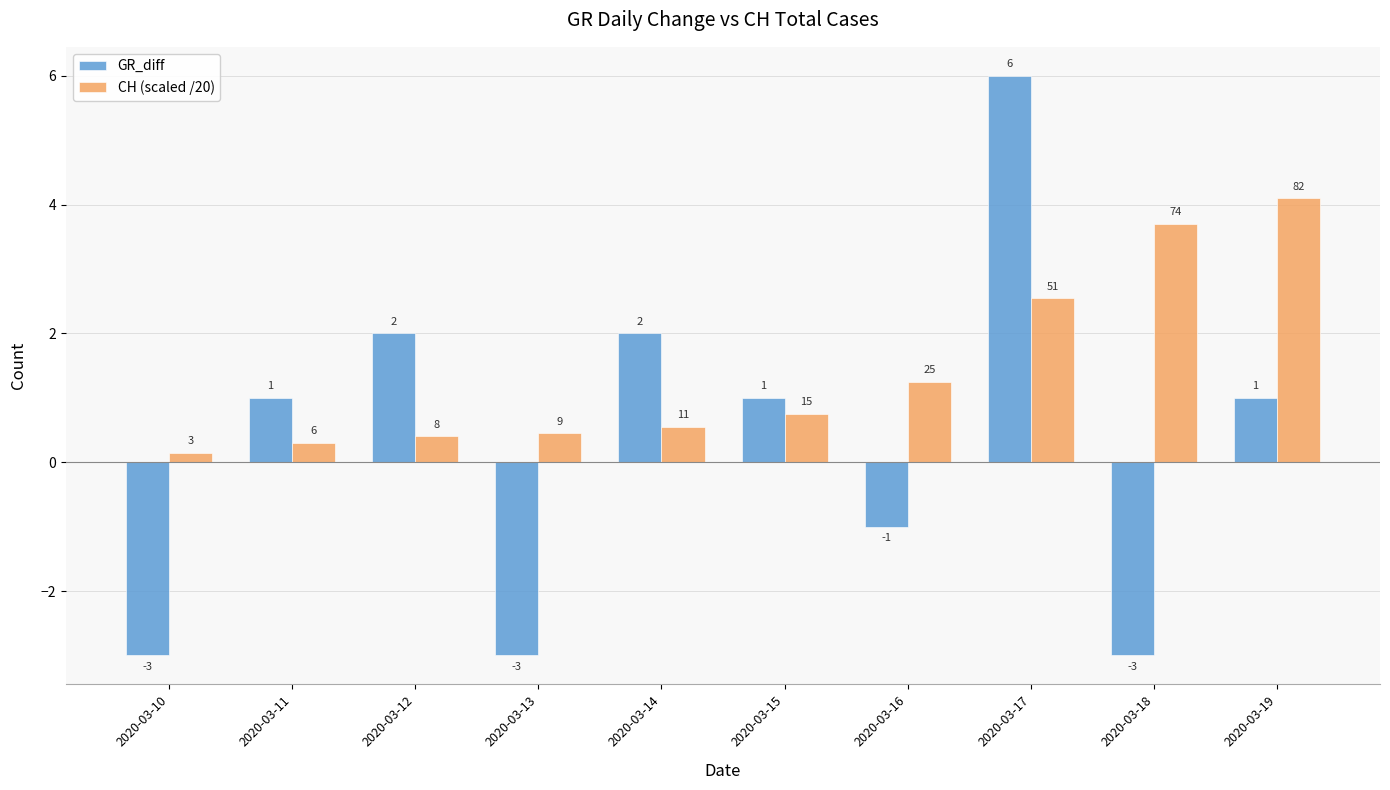

The value of CH (scaled /20) at 2020-03-15 is 1.2. True or false?

False